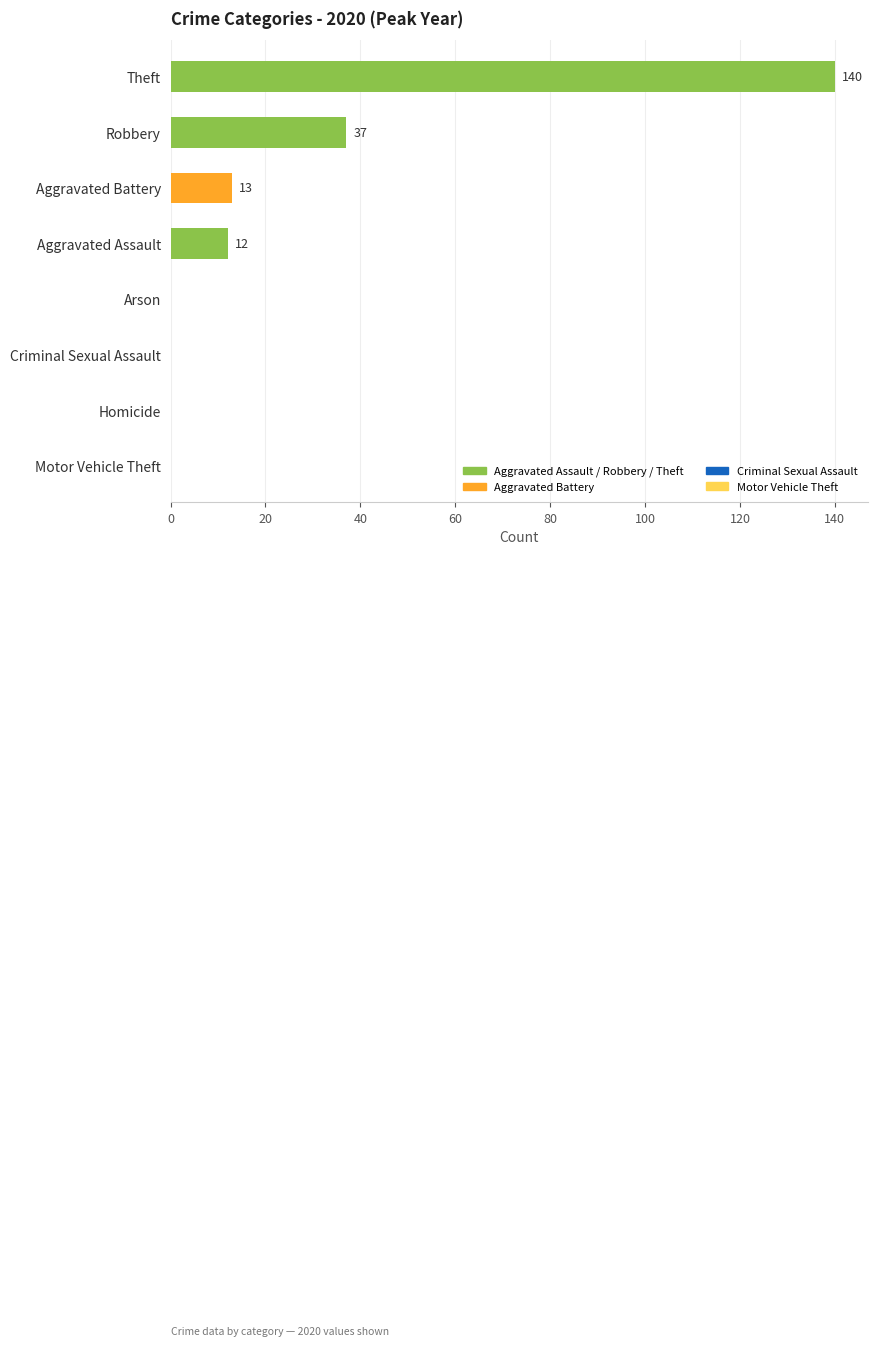

What is the sum of all values?

202